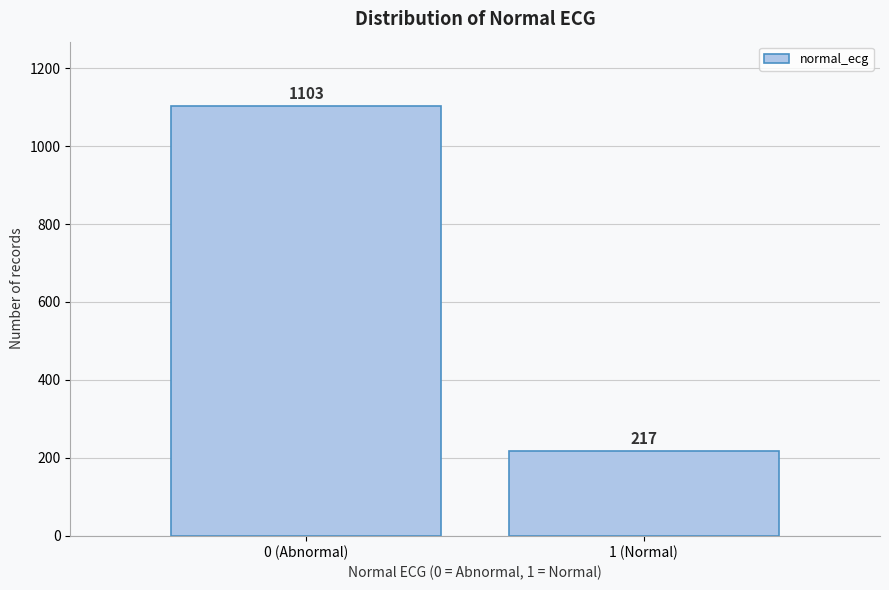

Reading right to left, transcribe all the data shown in this chart.

217	1103